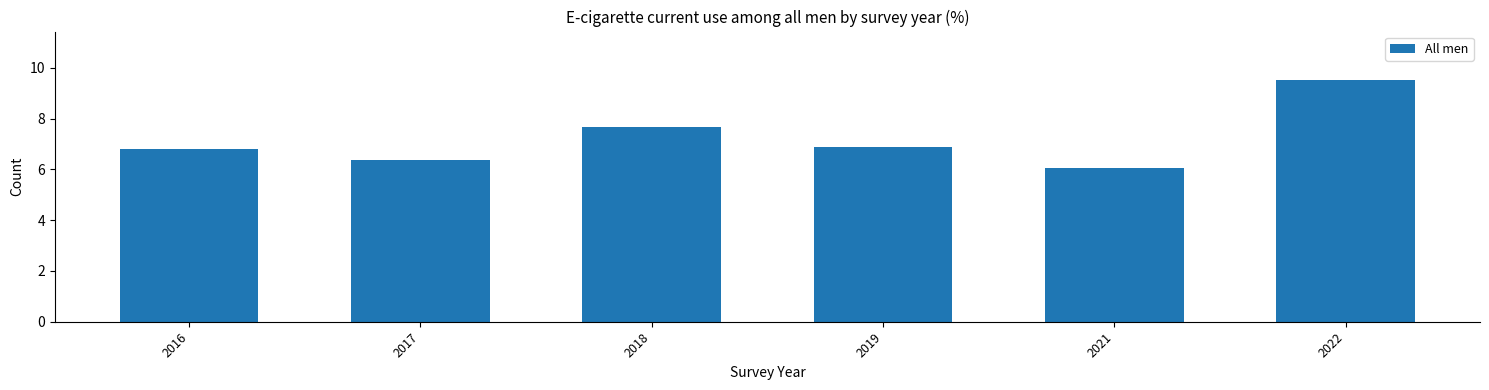

True or false: the data shows 9.5 at 2022.

True